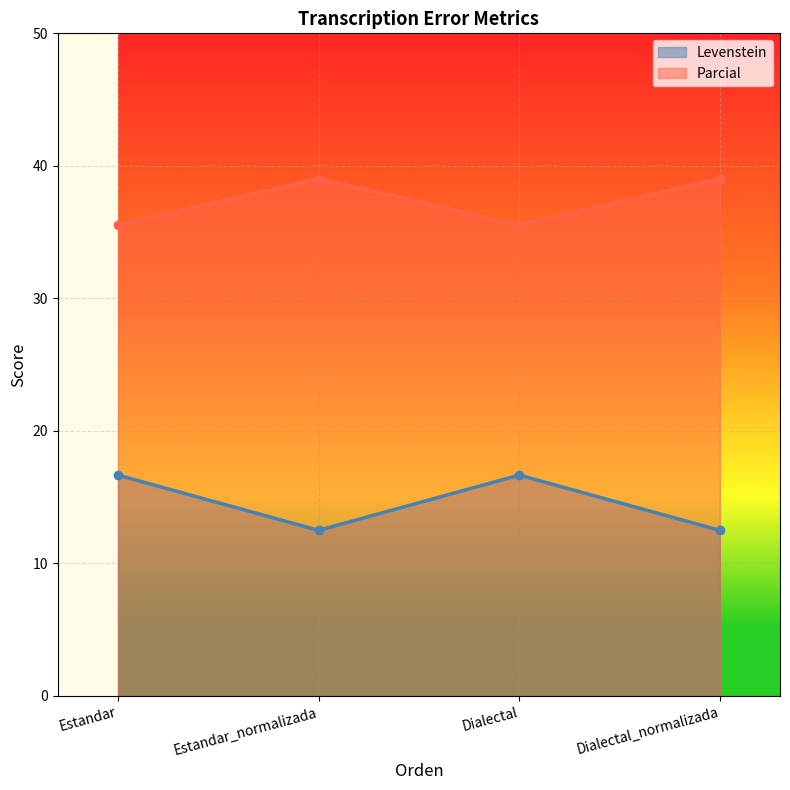

Rank the series at Estandar from lowest to highest value.

Levenstein, Parcial